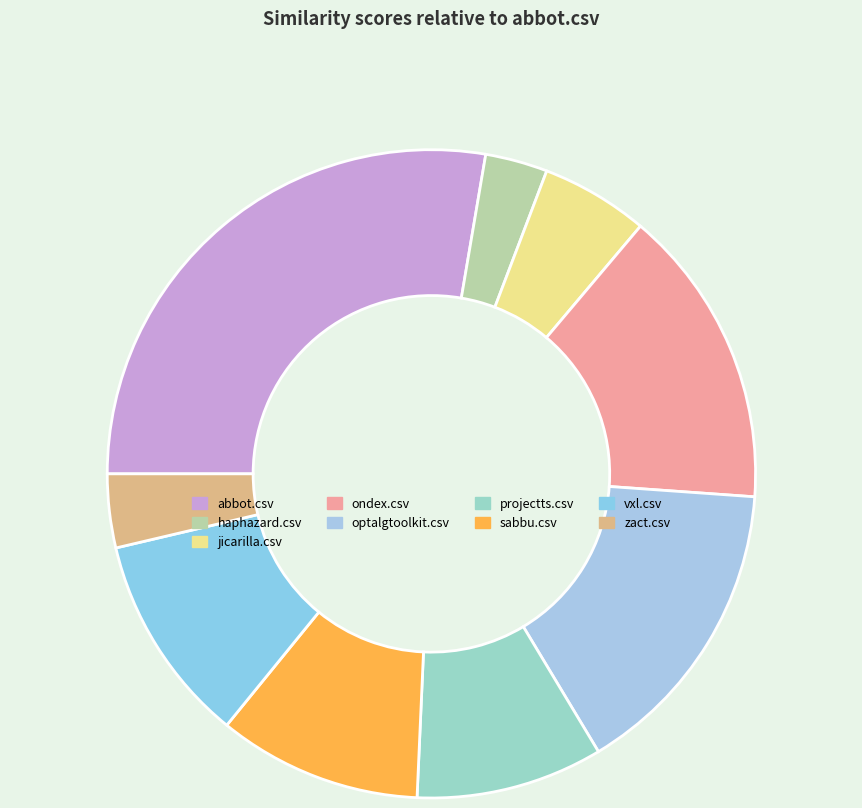

How many segments does this pie chart have?

9